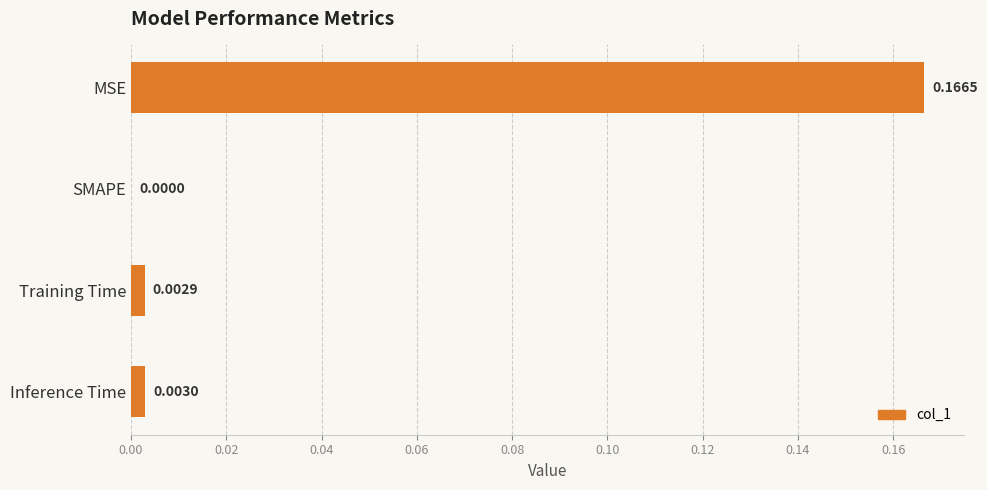

Count the number of categories in the chart.

4